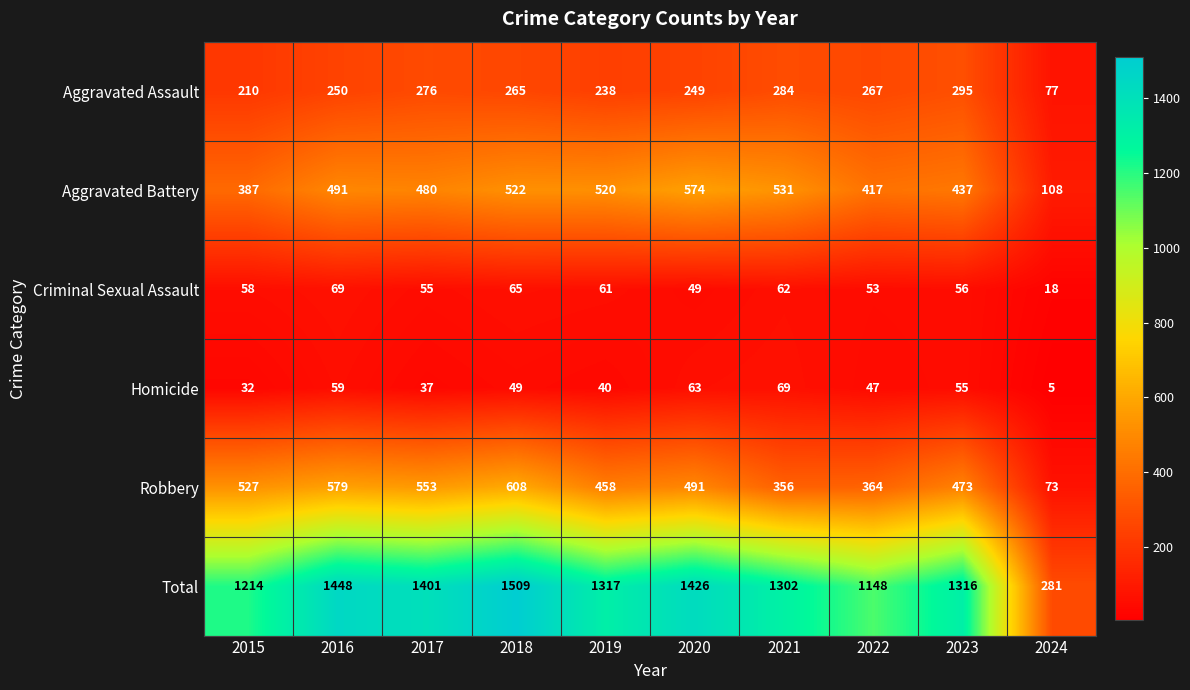

List the labels in order of Aggravated Assault value, largest first.

2023, 2021, 2017, 2022, 2018, 2016, 2020, 2019, 2015, 2024